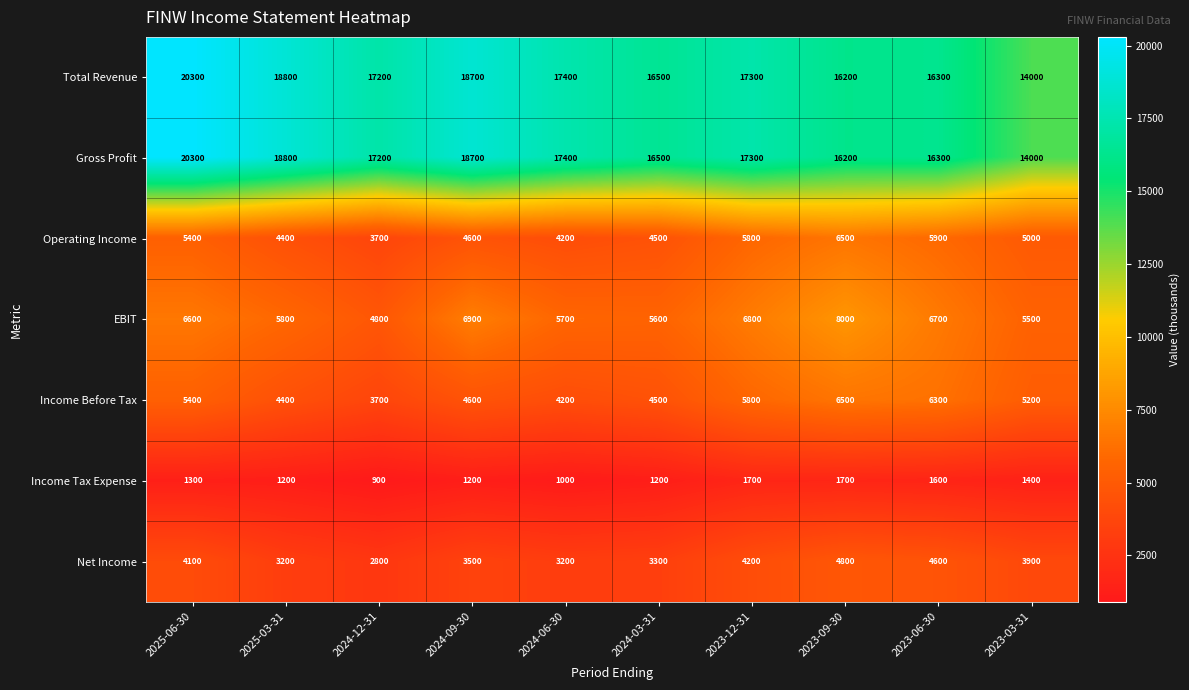

What is the spread (max minus min) of values at 2024-12-31?

16300